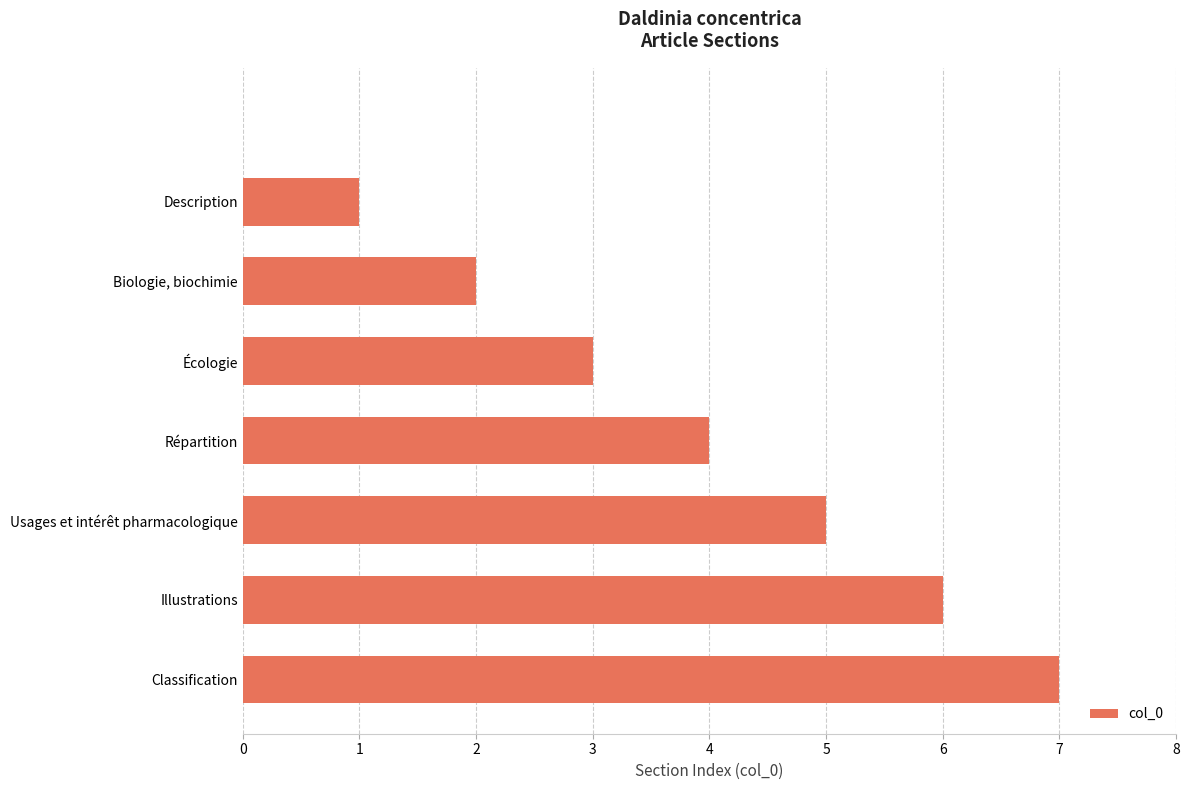

What is the sum of all values?

28